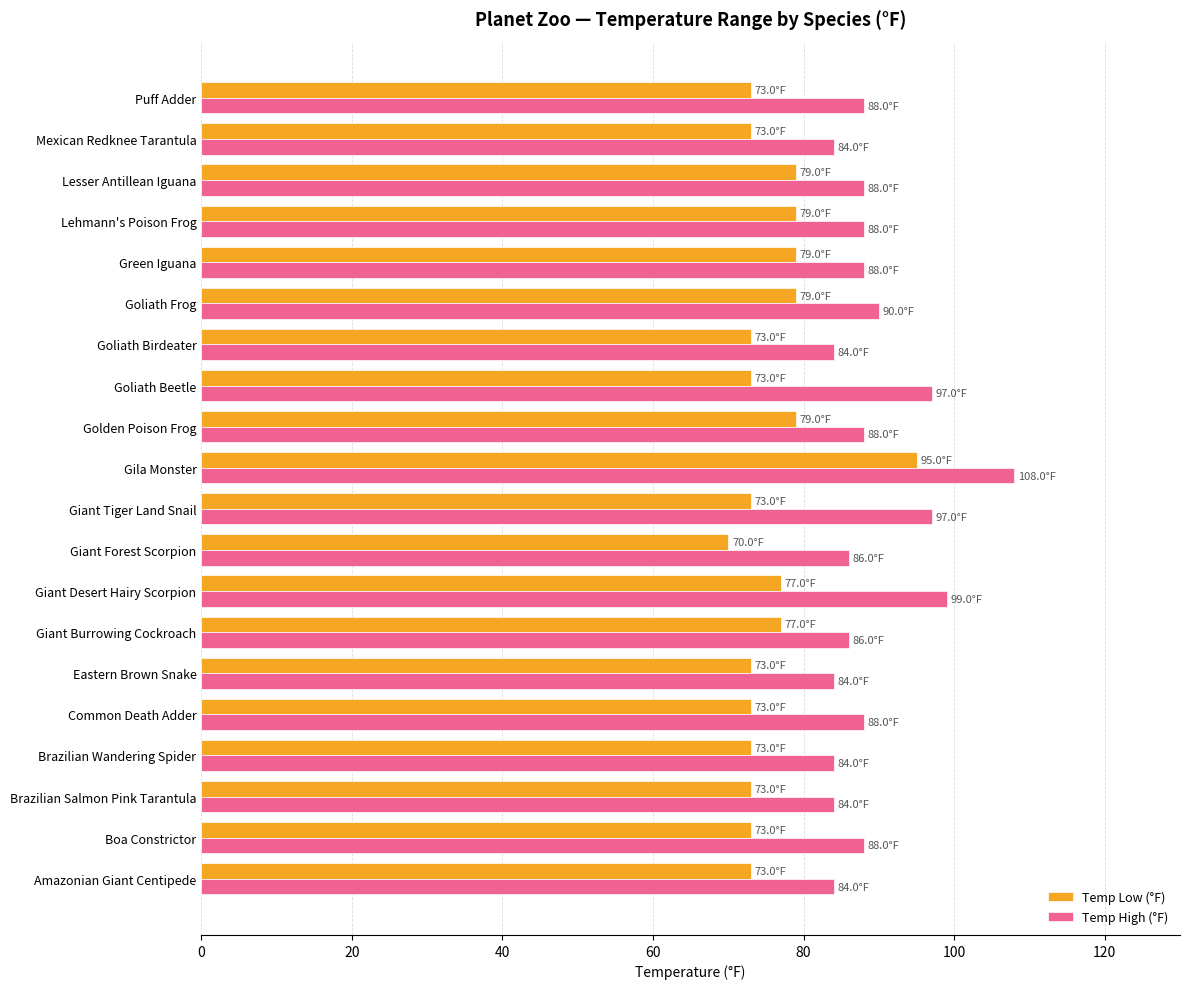

What is the total value across all series at Goliath Birdeater?

157